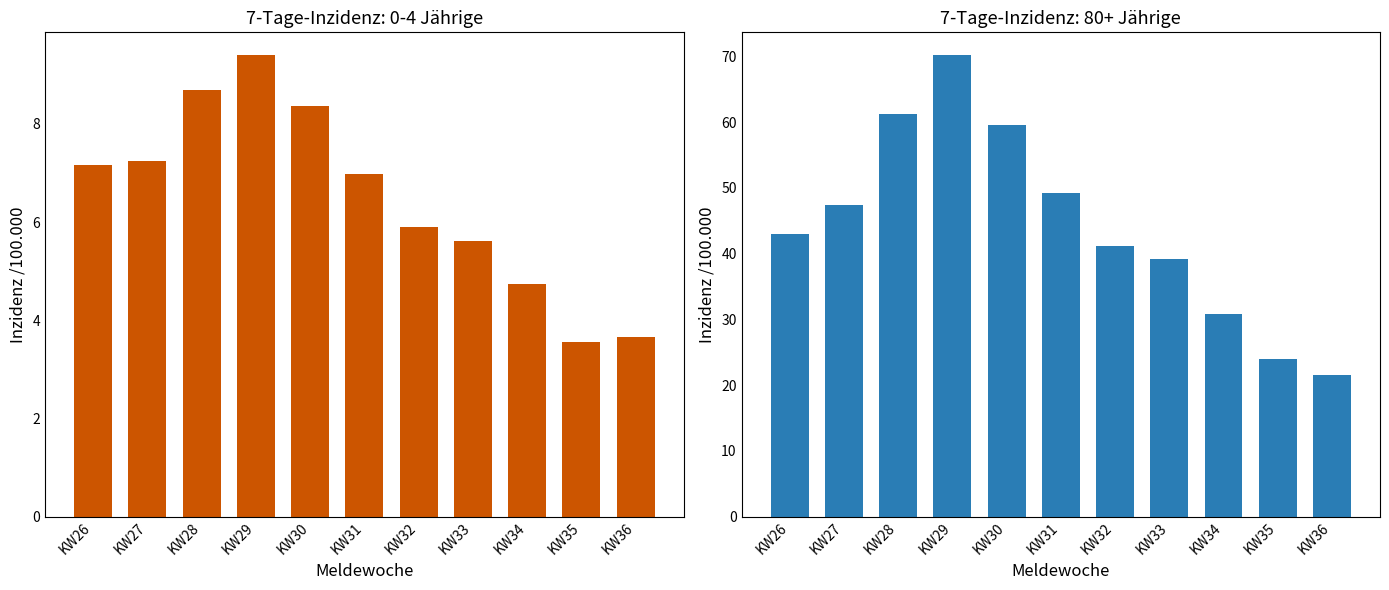

What is the total value across all series at KW36?

25.2